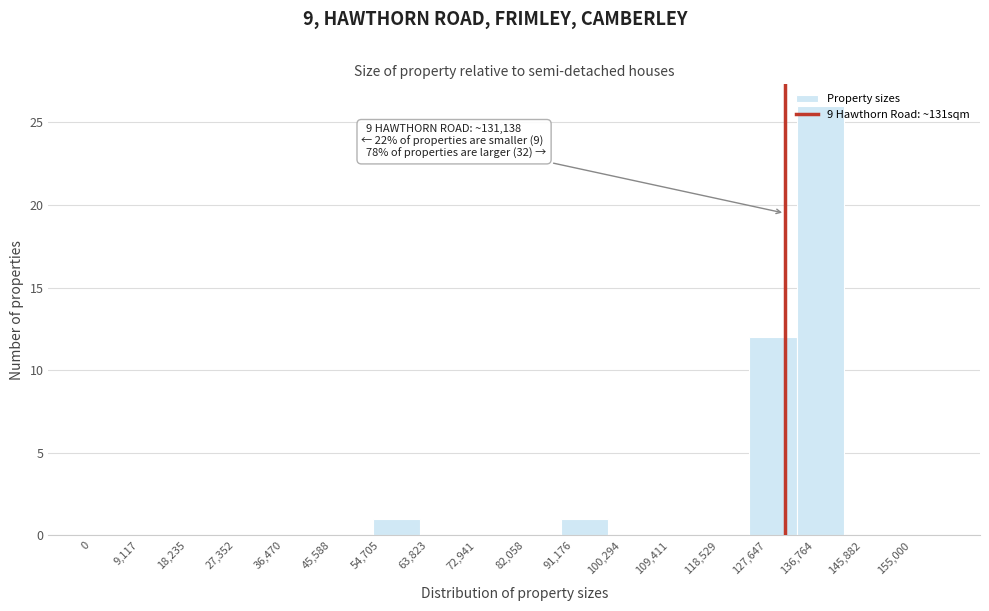

Which range on the x-axis has the tallest bar?

133000 to 142000